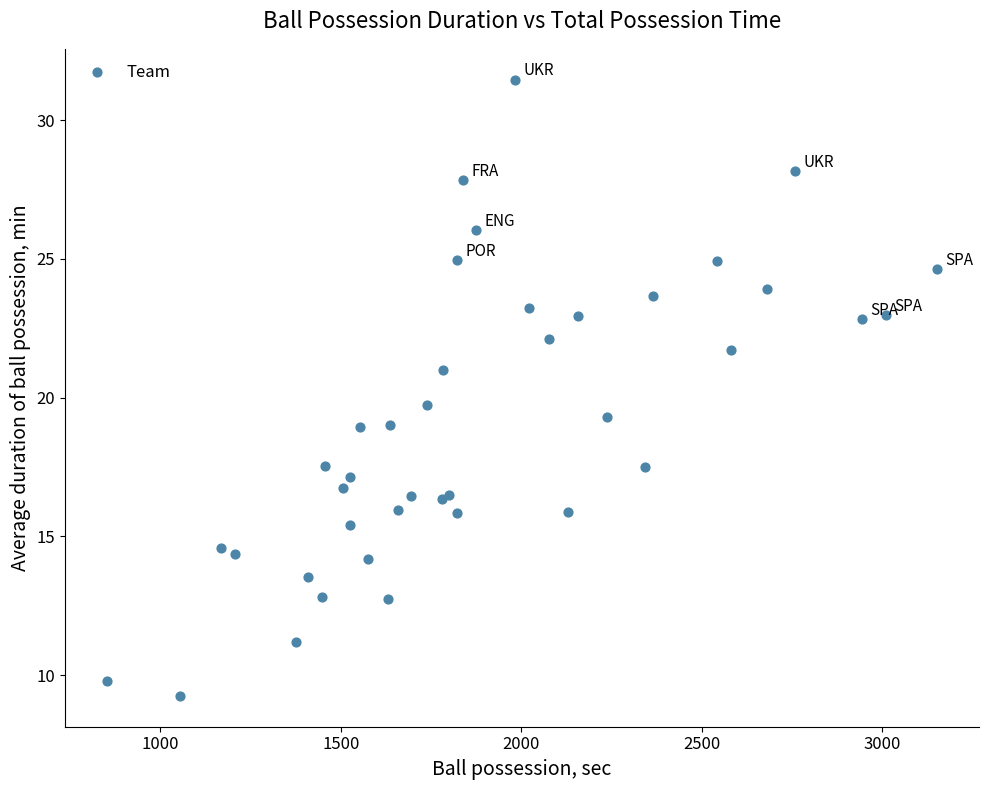

What Y value in the scatter plot is closest to 20?

19.8